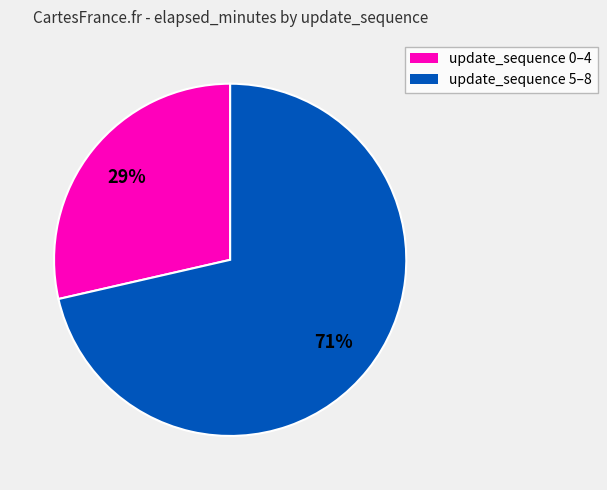

Is there any slice that represents more than half of the pie?

Yes